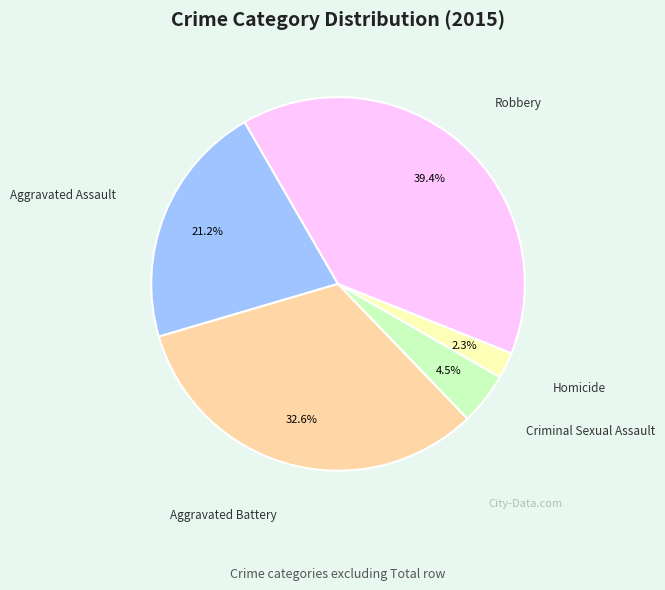

Which has a higher value, Homicide or Criminal Sexual Assault?

Criminal Sexual Assault